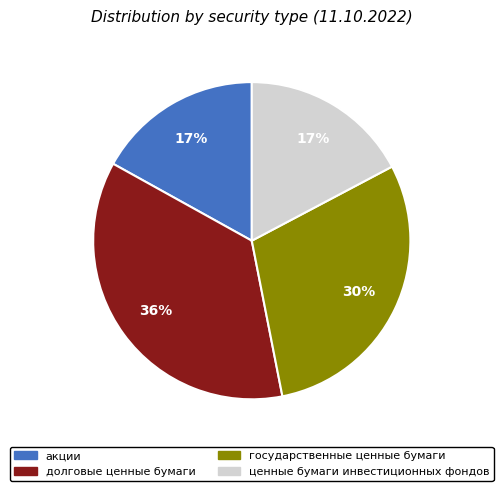

Which category has the biggest portion of the pie?

долговые ценные бумаги